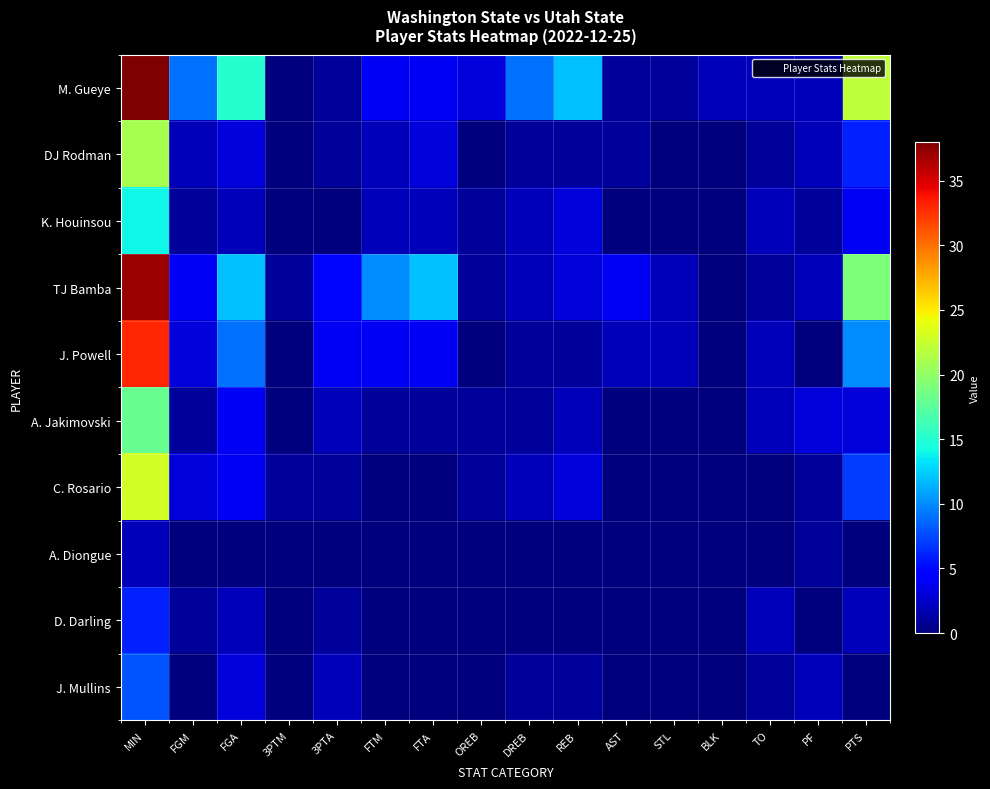

How many distinct data groups are displayed?

10